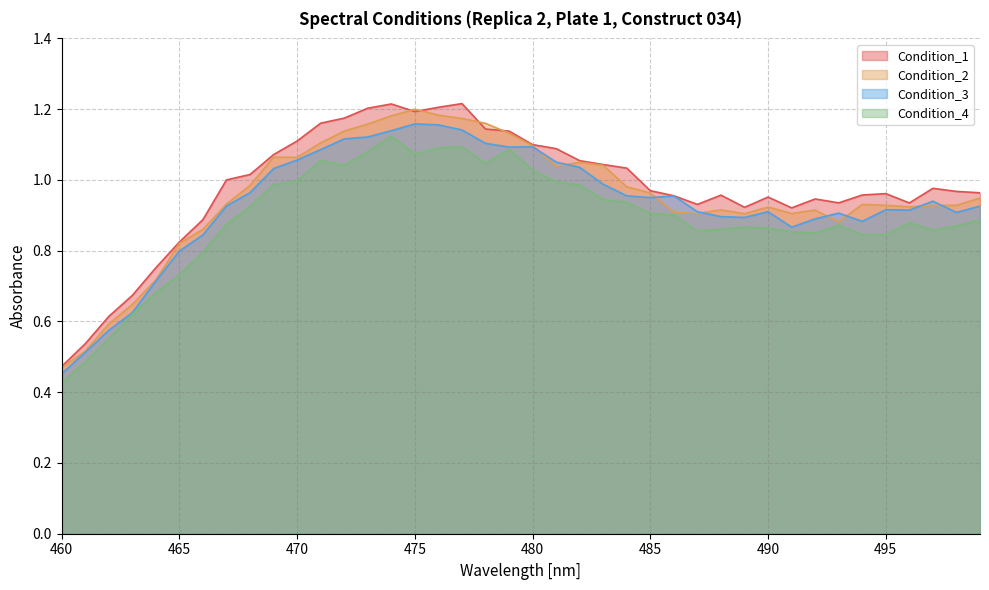

What is the approximate value of Condition_4 at 492?

0.9